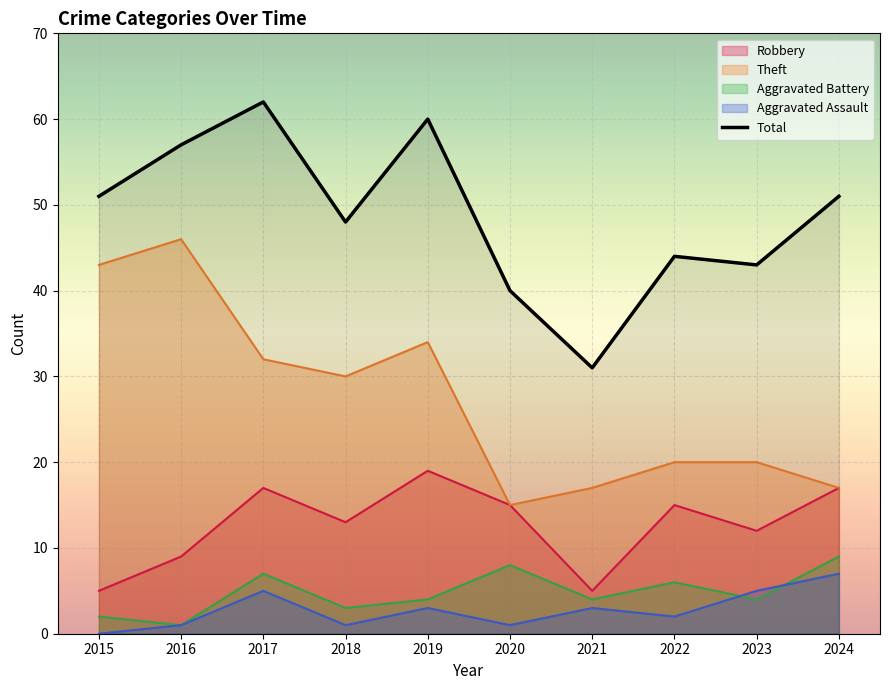

True or false: Total and Aggravated Assault intersect in this chart.

False